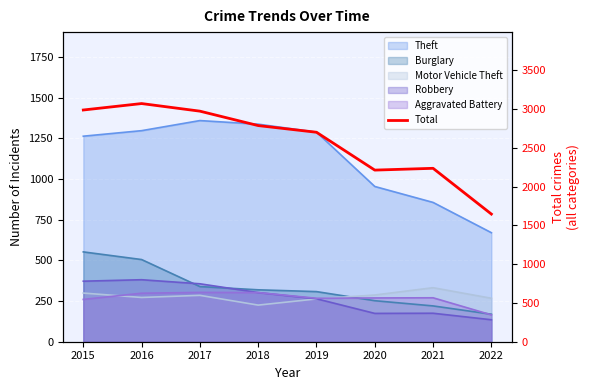

List the labels in order of value, smallest first.

2022, 2020, 2021, 2019, 2018, 2017, 2015, 2016